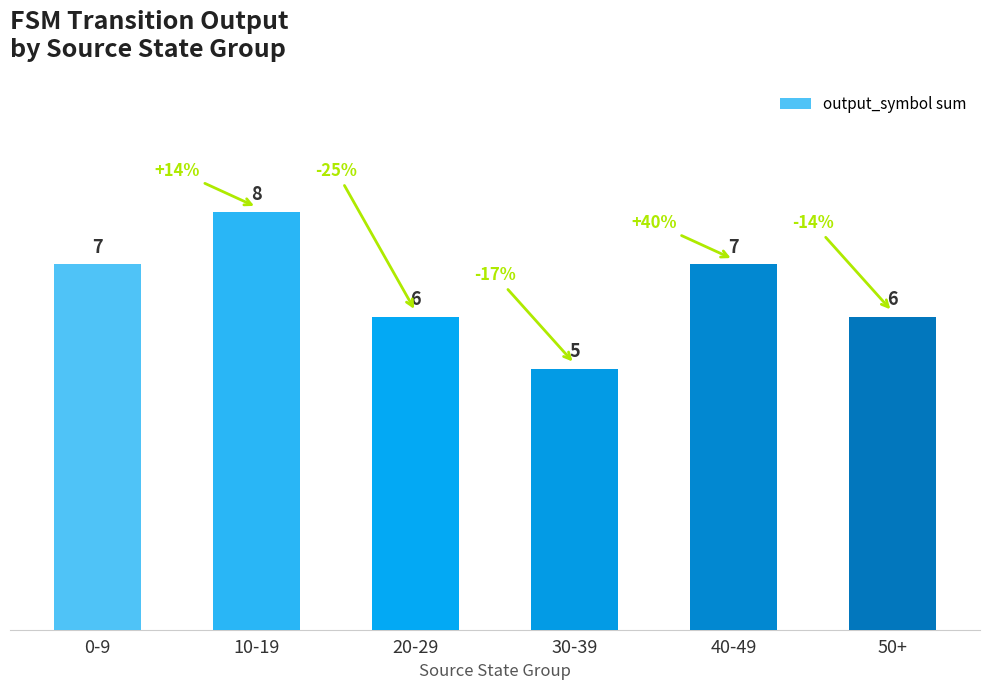

Reading left to right, extract all data points from this chart.

7	8	6	5	7	6